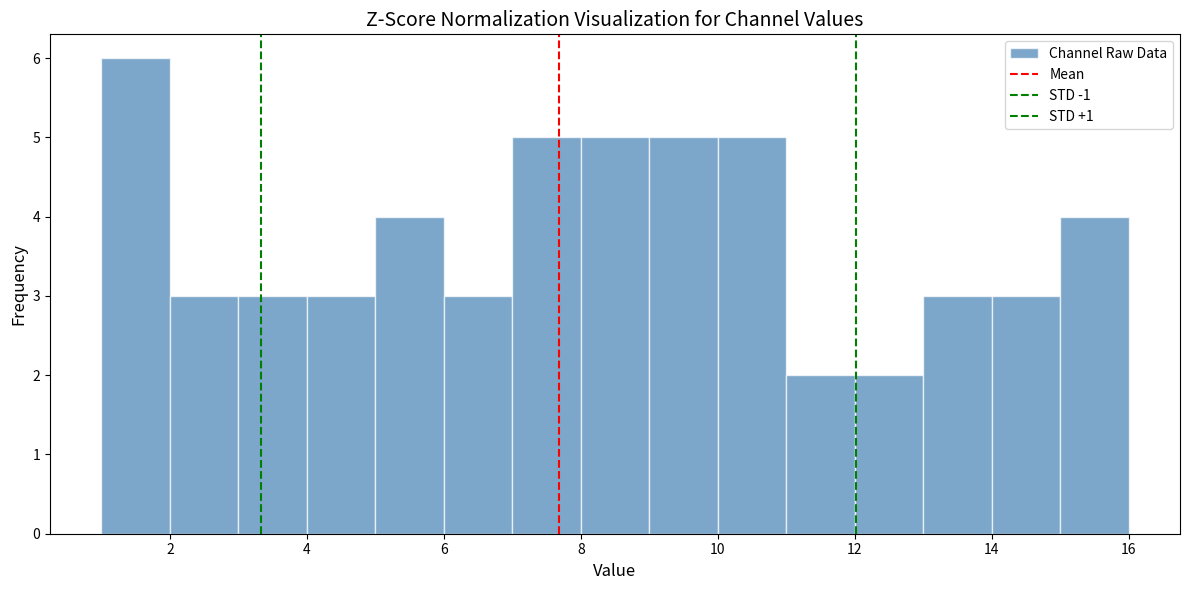

Reading left to right, list every bar in this chart as the range it spans on the x-axis followed by its height. The values are not printed on the chart, so give them approximately, as read against the axis.

1 to 2: 6
2 to 3: 3
3 to 4: 3
4 to 5: 3
5 to 6: 4
6 to 7: 3
7 to 8: 5
8 to 9: 5
9 to 10: 5
10 to 11: 5
11 to 12: 2
12 to 13: 2
13 to 14: 3
14 to 15: 3
15 to 16: 4